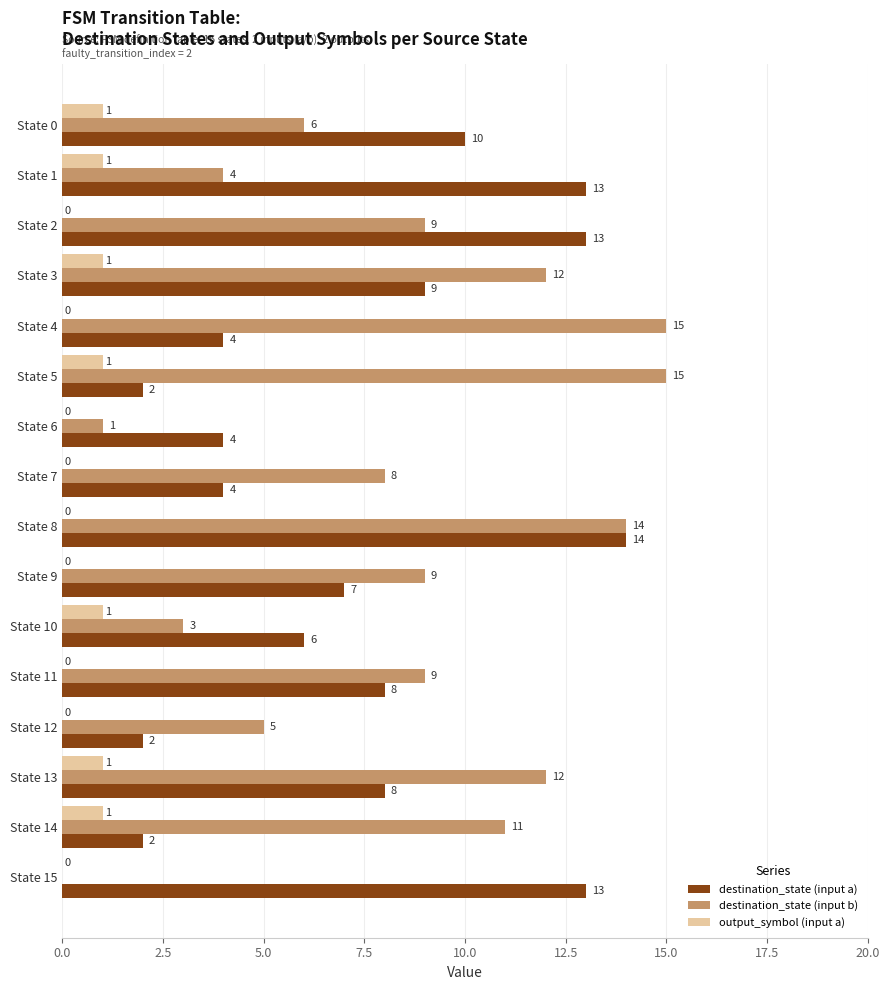

What is the highest value of the destination_state (input a) series?

14